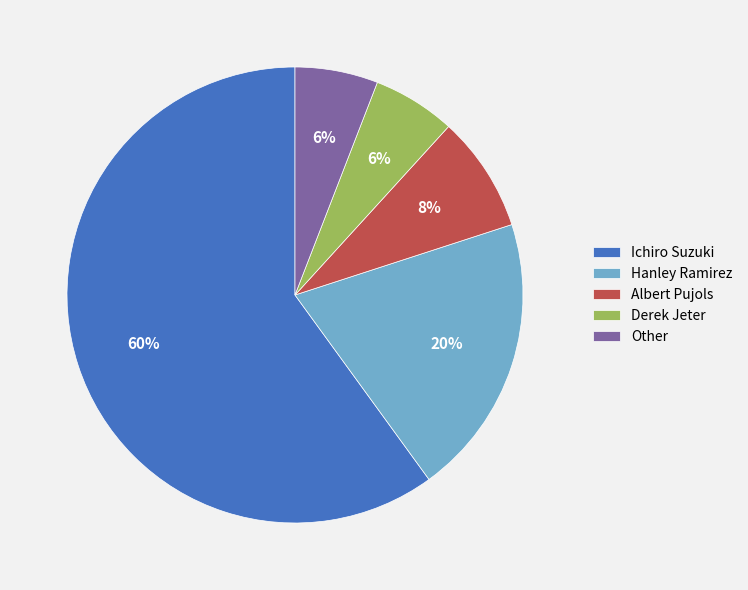

How many slices are in this pie chart?

5